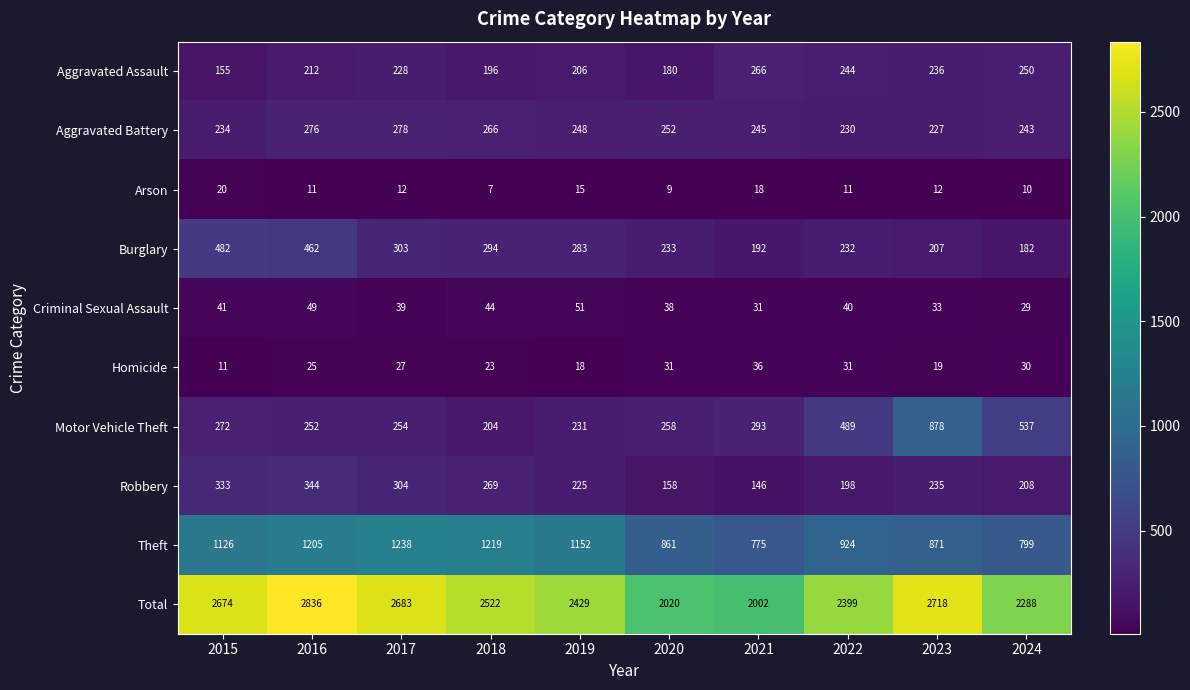

What is the minimum value for Criminal Sexual Assault?

29